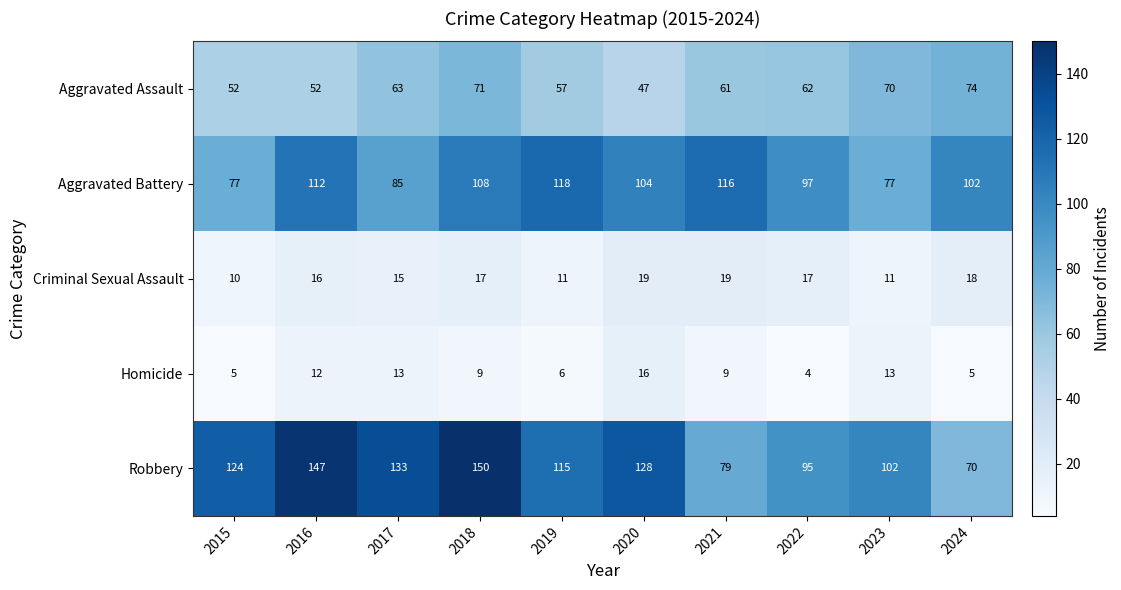

What is the spread (max minus min) of values at 2020?

112